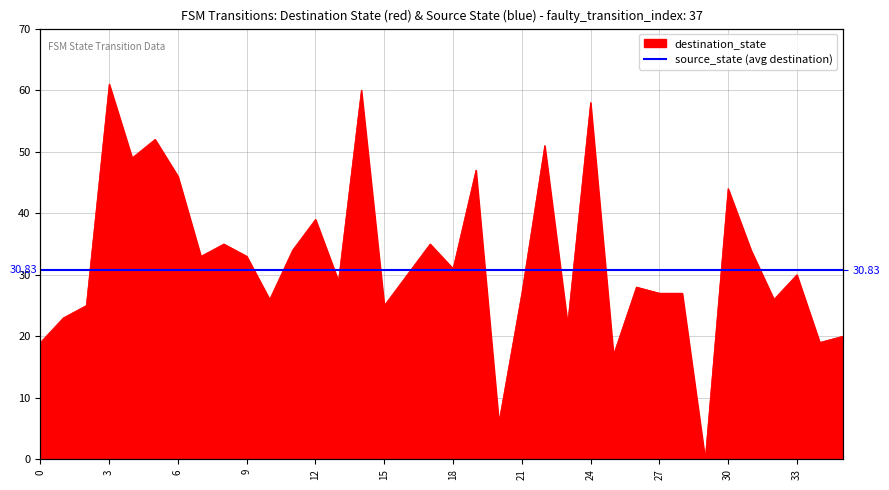

What is the change in value from 29 to 35?

+20